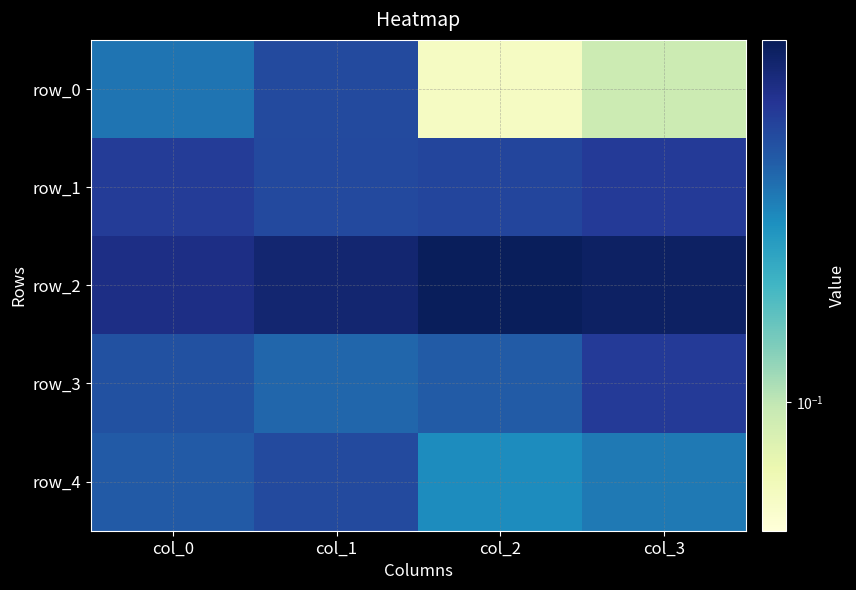

What is the sum of the row_0 values at col_0 and col_1?

0.7